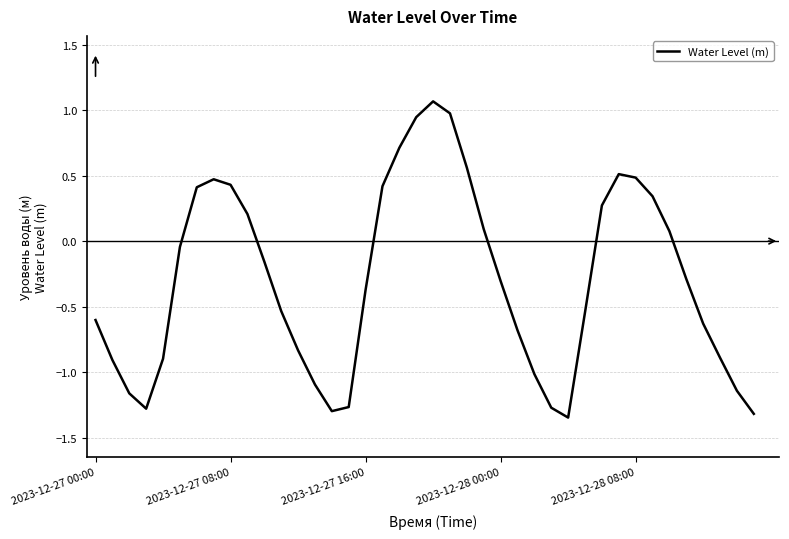

Does the chart display data point markers on the line(s)?

No